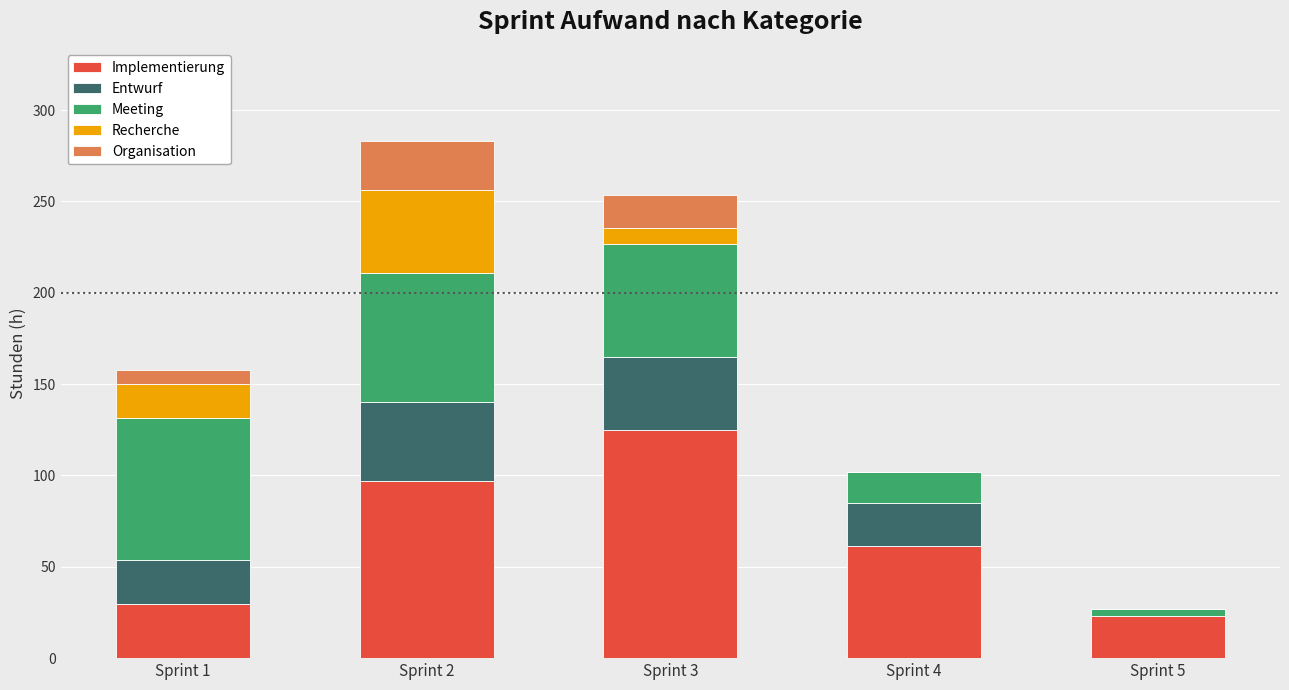

What is the sum of the Implementierung values at Sprint 4 and Sprint 3?

186.5